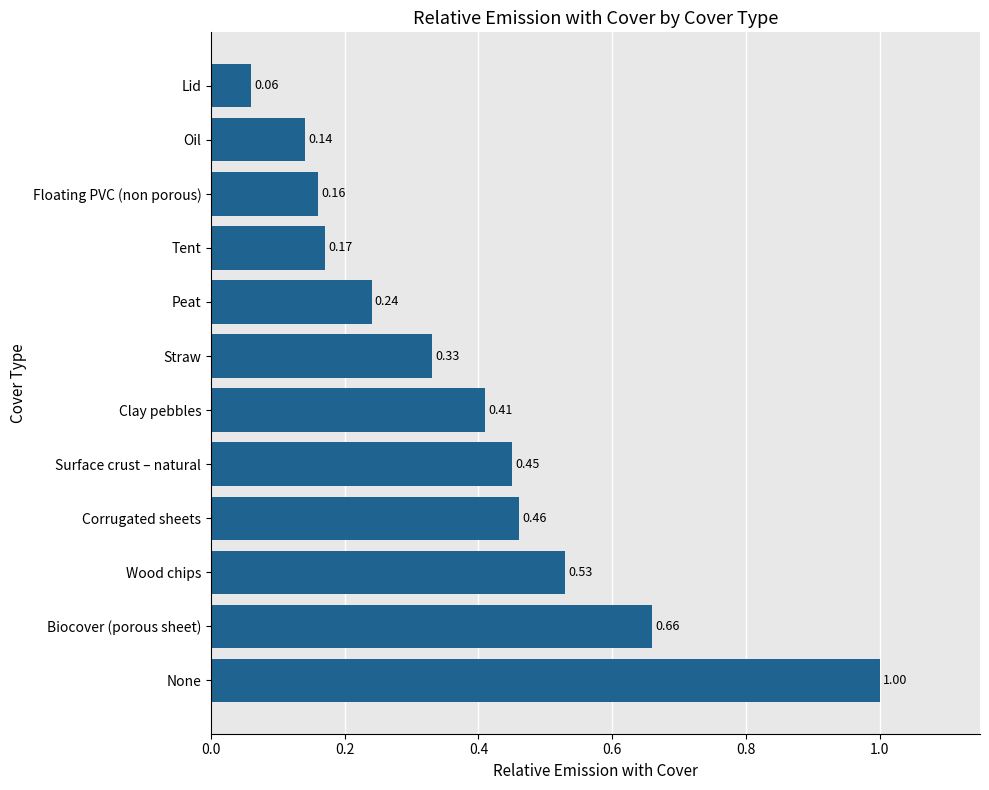

Are the bars grouped side by side (vs. stacked)?

No